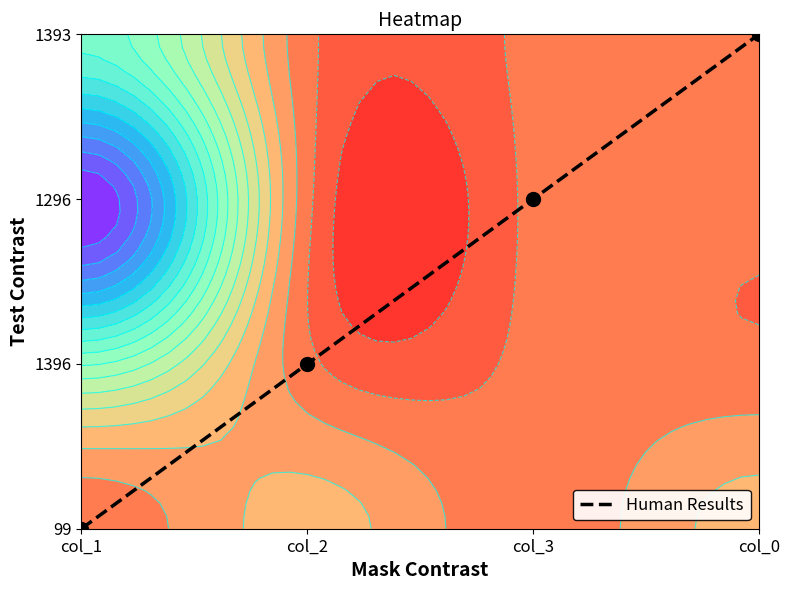

At which label does the data first exceed 2?

col_0